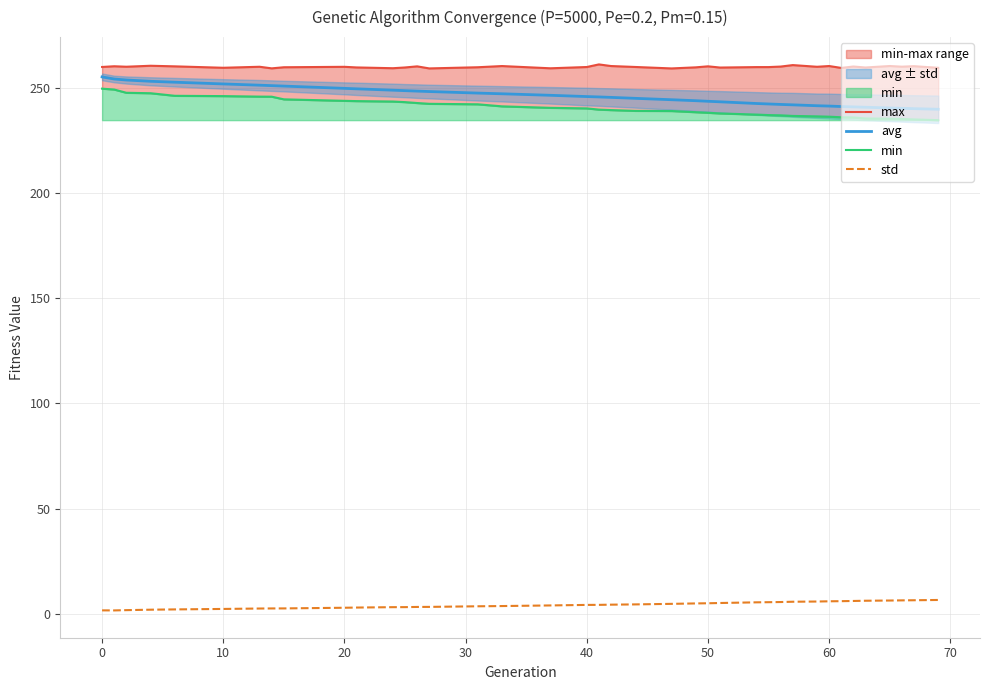

True or false: std and avg cross at least once.

False